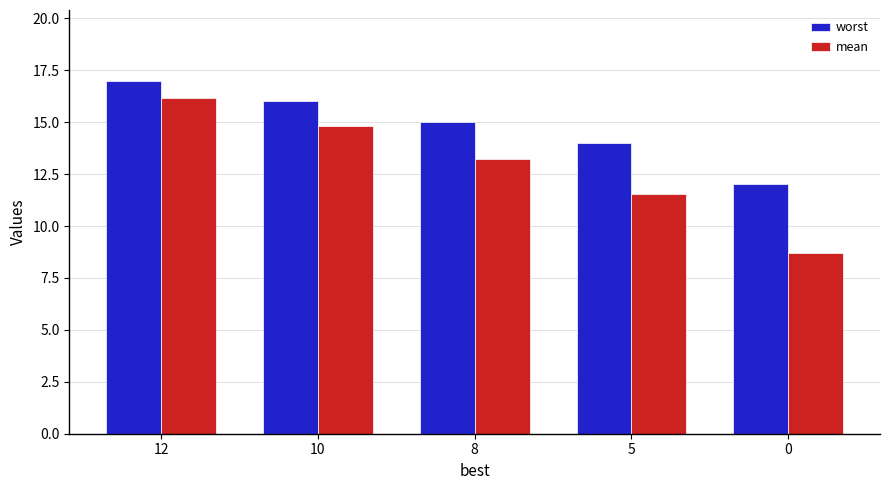

At which category is the sum across all series the highest?

12